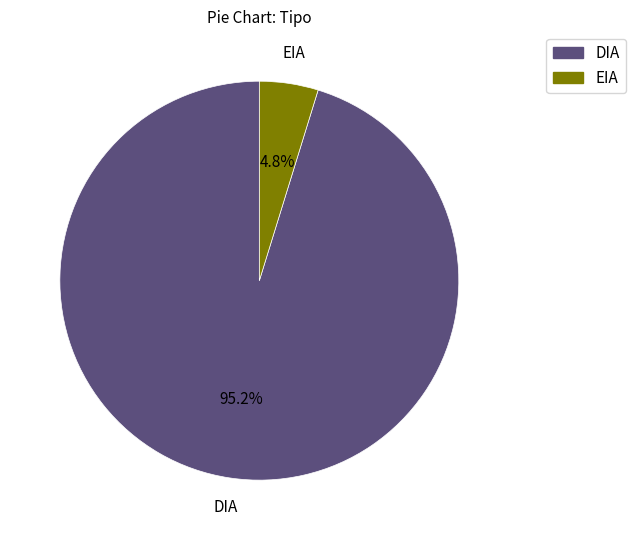

Does any single category account for the majority?

Yes